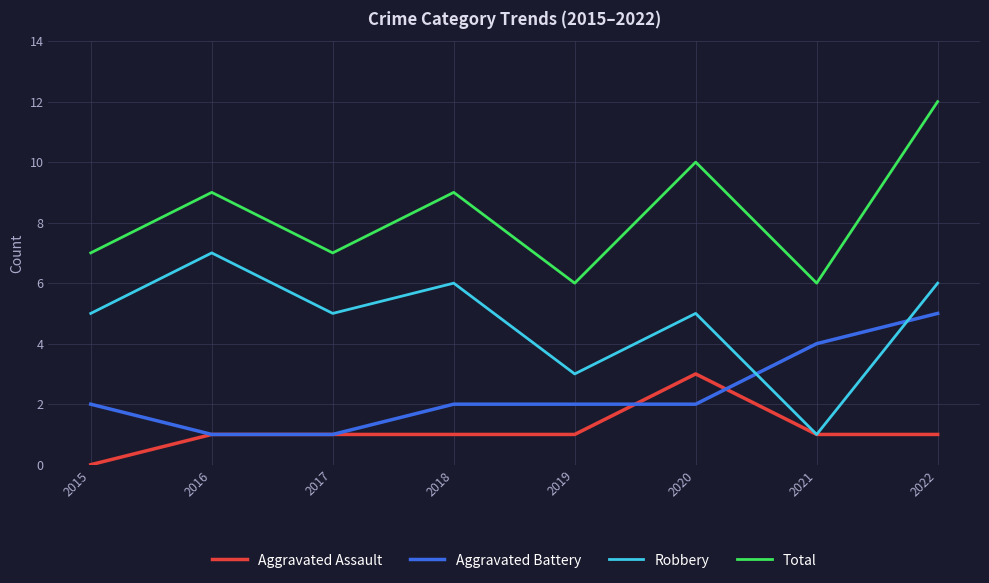

Is it true that Aggravated Battery equals 2 at 2021?

False